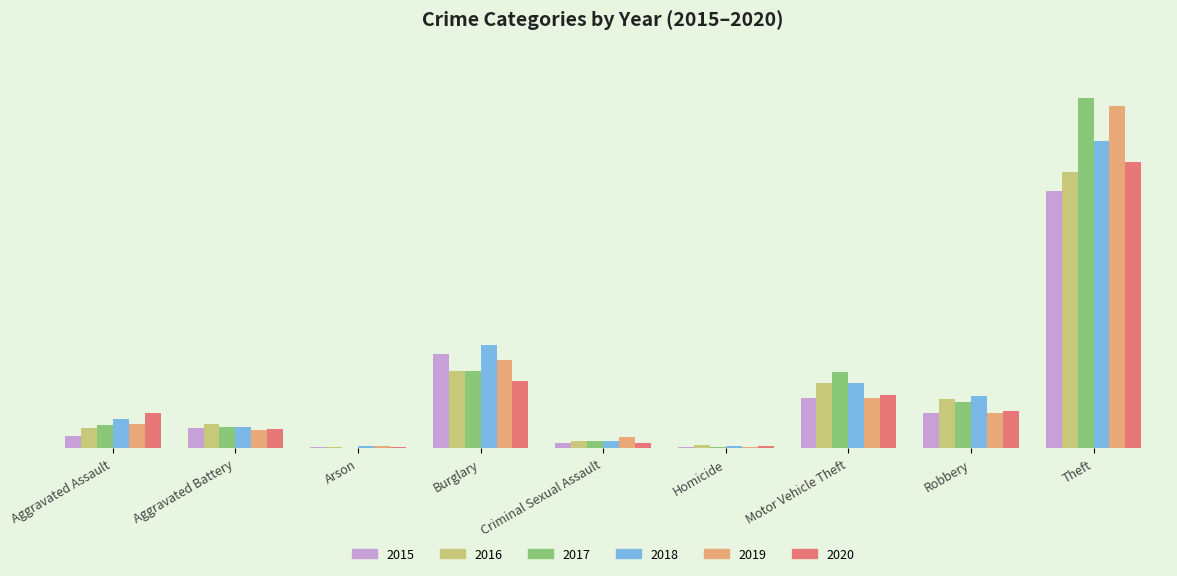

Are the bars grouped side by side (vs. stacked)?

Yes